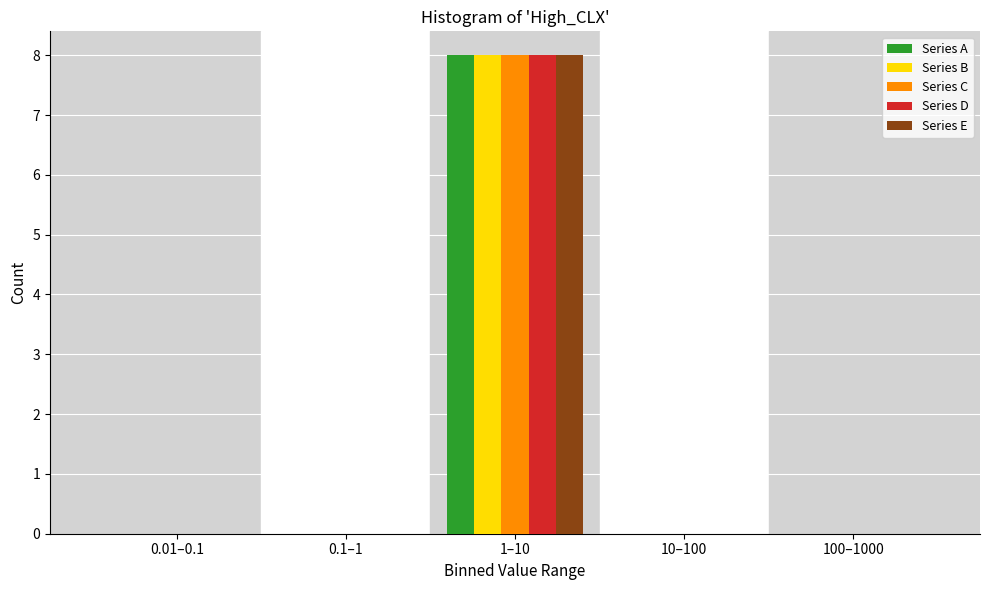

Reading left to right, transcribe all the data shown in this chart.

Series A: 0.01–0.1=0	0.1–1=0	1–10=8	10–100=0	100–1000=0
Series B: 0.01–0.1=0	0.1–1=0	1–10=8	10–100=0	100–1000=0
Series C: 0.01–0.1=0	0.1–1=0	1–10=8	10–100=0	100–1000=0
Series D: 0.01–0.1=0	0.1–1=0	1–10=8	10–100=0	100–1000=0
Series E: 0.01–0.1=0	0.1–1=0	1–10=8	10–100=0	100–1000=0